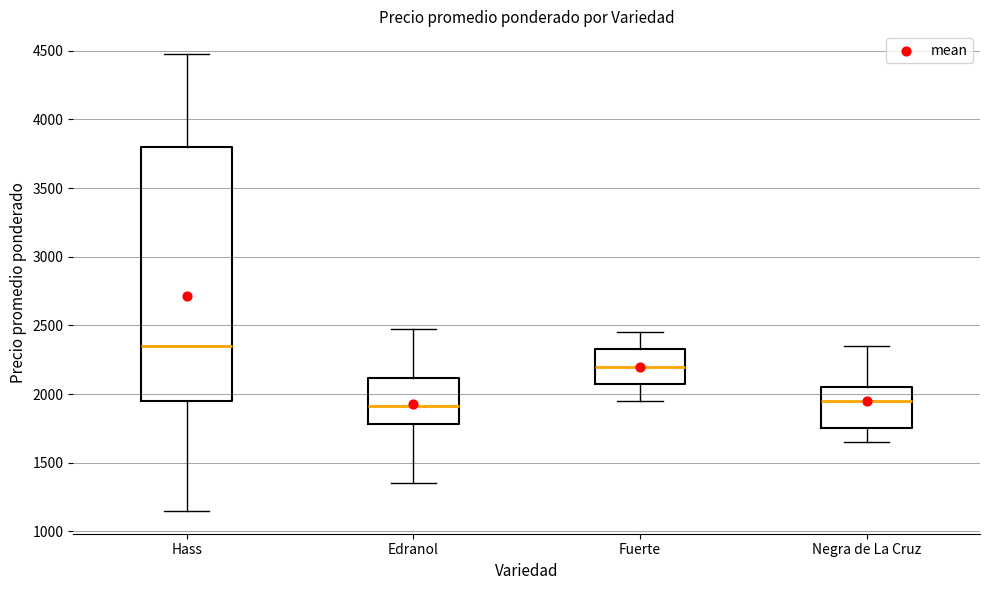

Reading left to right, read every box against the y-axis: the position of its median line, the range the box covers, and the ends of its whiskers. The values are not printed on the chart, so give them approximately, as read against the axis.

Hass: median 2350, box 1950 to 3800, whiskers 1150 to 4500
Edranol: median 1900, box 1800 to 2100, whiskers 1350 to 2500
Fuerte: median 2200, box 2100 to 2350, whiskers 1950 to 2450
Negra de La Cruz: median 1950, box 1750 to 2050, whiskers 1650 to 2350